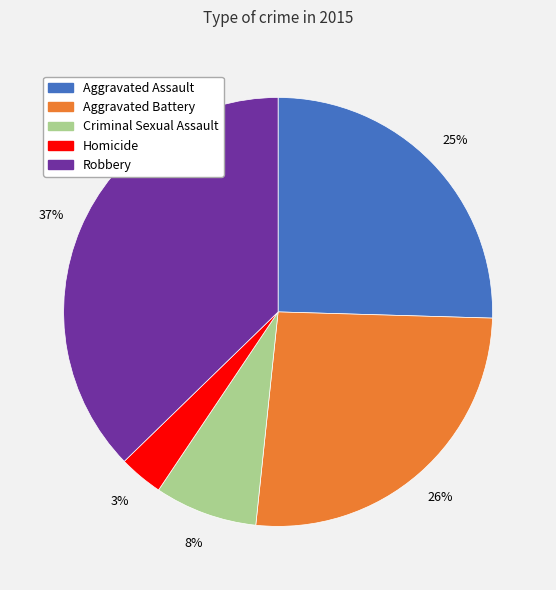

Is it true that Aggravated Assault is 15% of the pie?

False